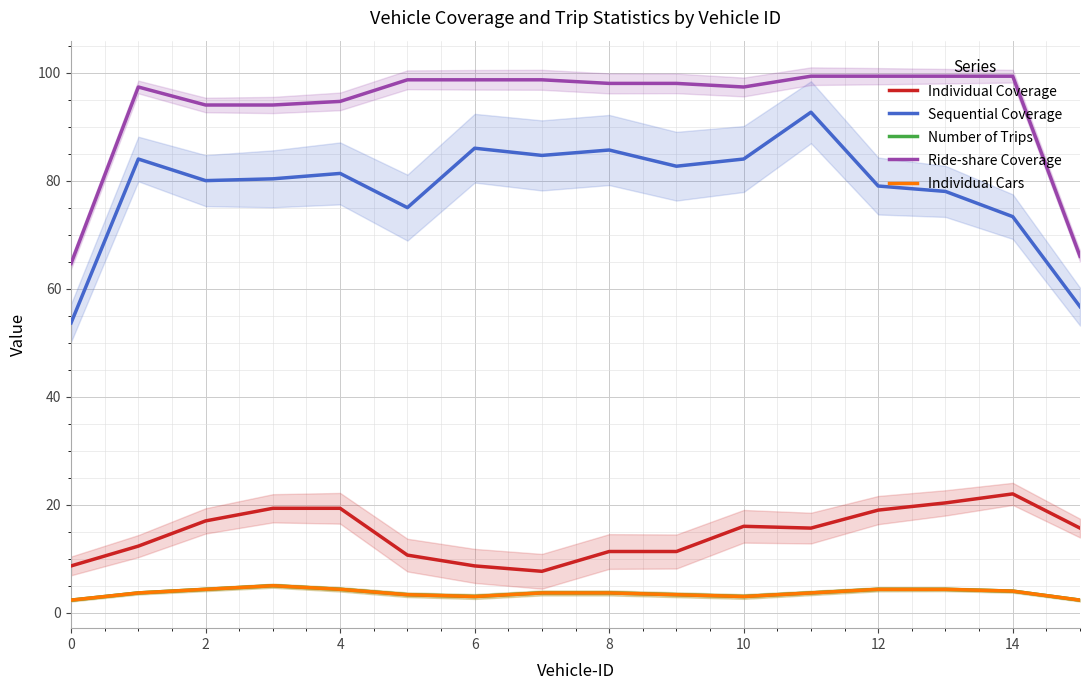

Reading left to right, what are all the values shown in this chart?

Individual Coverage: 8.7	12.3	17.0	19.3	19.3	10.7	8.7	7.7	11.3	11.3	16.0	15.7	19.0	20.3	22.0	15.7
Sequential Coverage: 53.7	84.0	80.0	80.3	81.3	75.0	86.0	84.7	85.7	82.7	84.0	92.7	79.0	78.0	73.3	56.7
Number of Trips: 2.3	3.7	4.3	5.0	4.3	3.3	3.0	3.7	3.7	3.3	3.0	3.7	4.3	4.3	4.0	2.3
Ride-share Coverage: 64.7	97.3	94.0	94.0	94.7	98.7	98.7	98.7	98.0	98.0	97.3	99.3	99.3	99.3	99.3	66.0
Individual Cars: 2.3	3.7	4.3	5.0	4.3	3.3	3.0	3.7	3.7	3.3	3.0	3.7	4.3	4.3	4.0	2.3